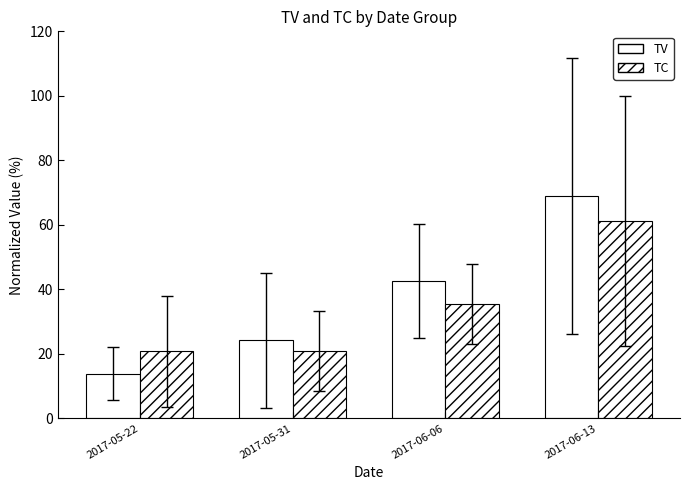

At which category is the sum across all series the highest?

2017-06-13